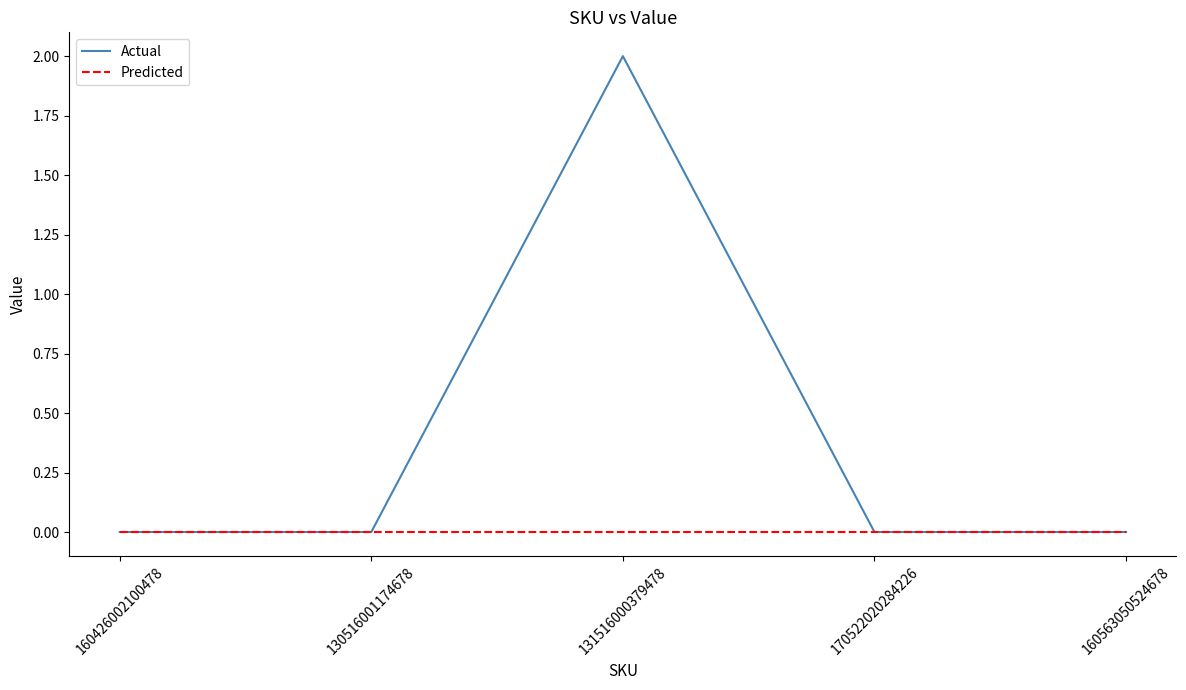

What position from the right is 160426002100478?

5